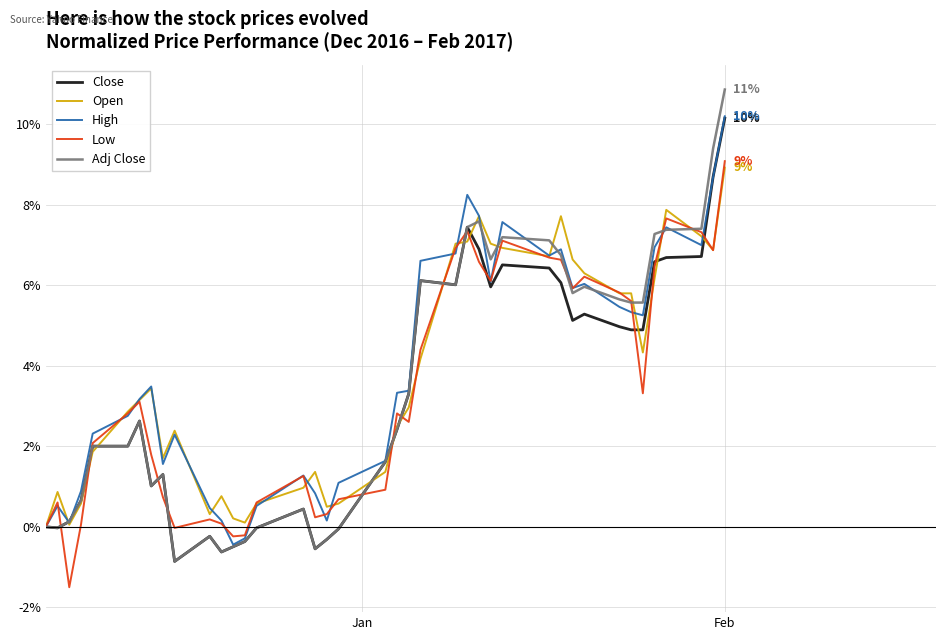

Which series has the largest range (max minus min)?

Adj Close